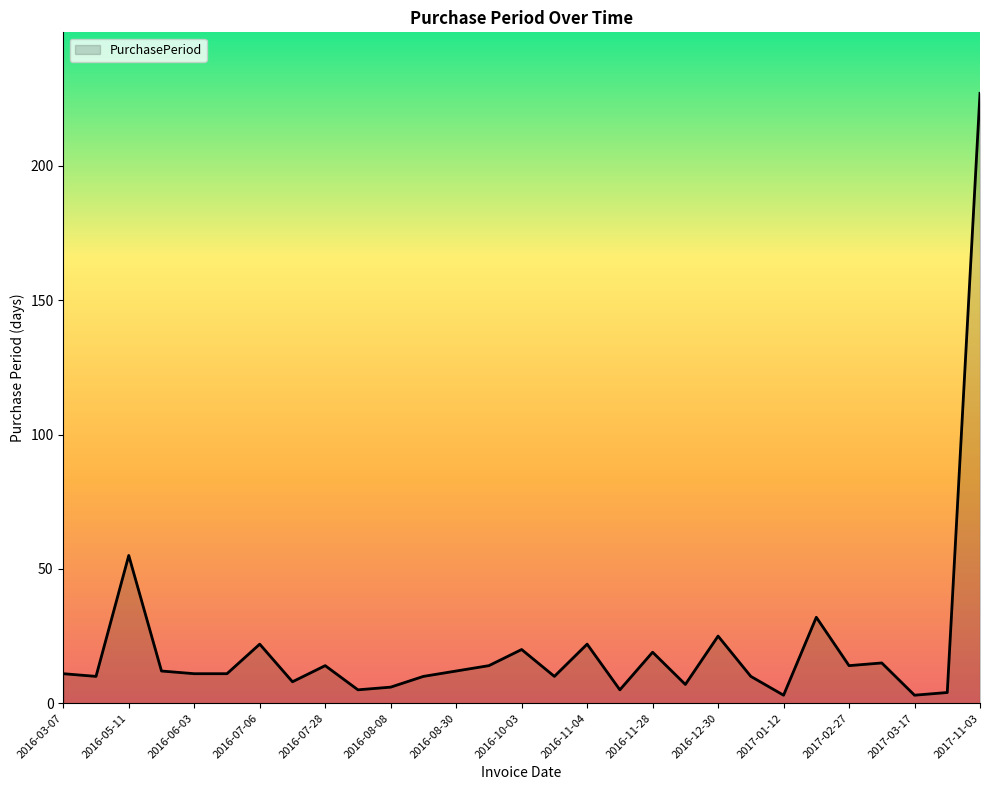

What is the difference between the maximum and minimum values?

224